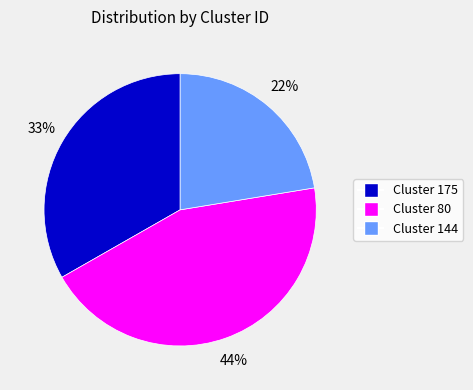

Is there any slice that represents more than half of the pie?

No